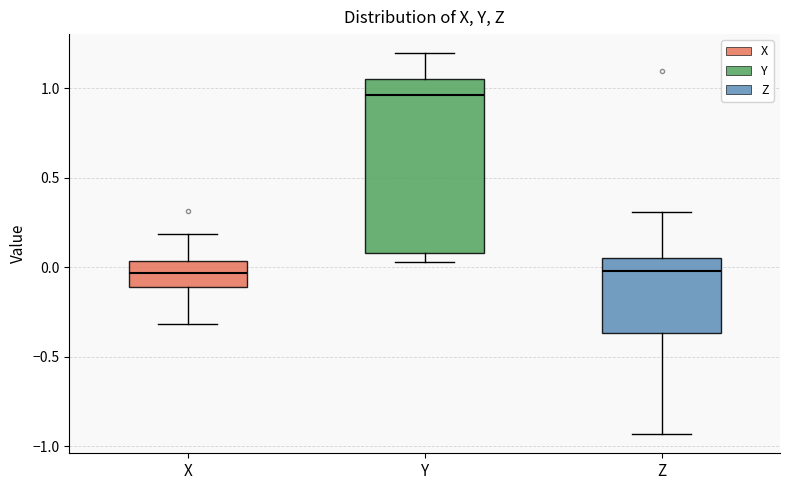

Where is the upper edge of the box for X on the y-axis? The values are not printed on the chart, so give them approximately, as read against the axis.

0.05